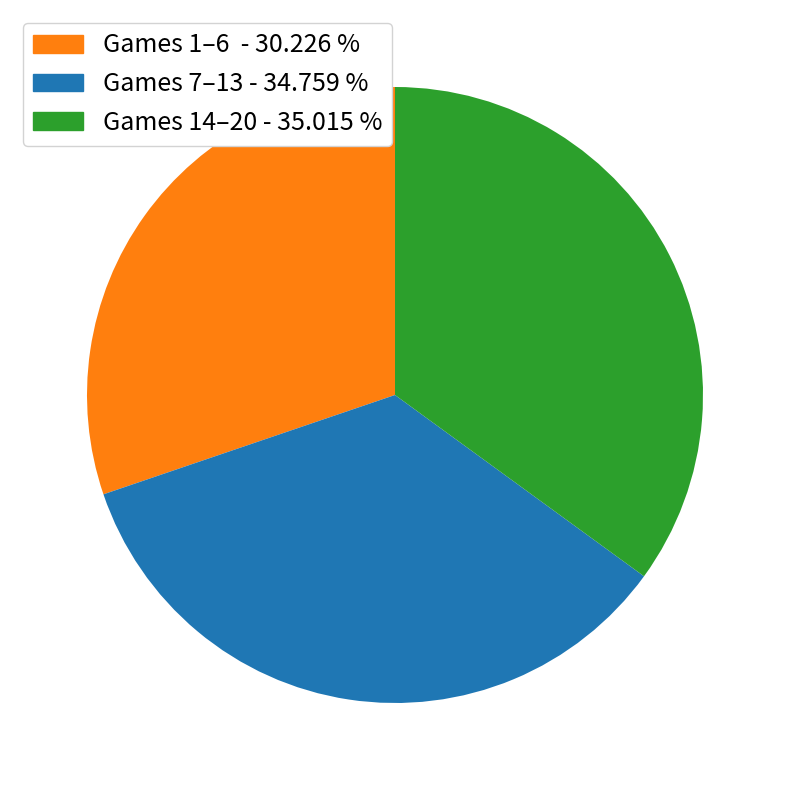

What is the ratio of the value at Games 1–6 - 30.226 % to the value at Games 14–20 - 35.015 %?

0.9